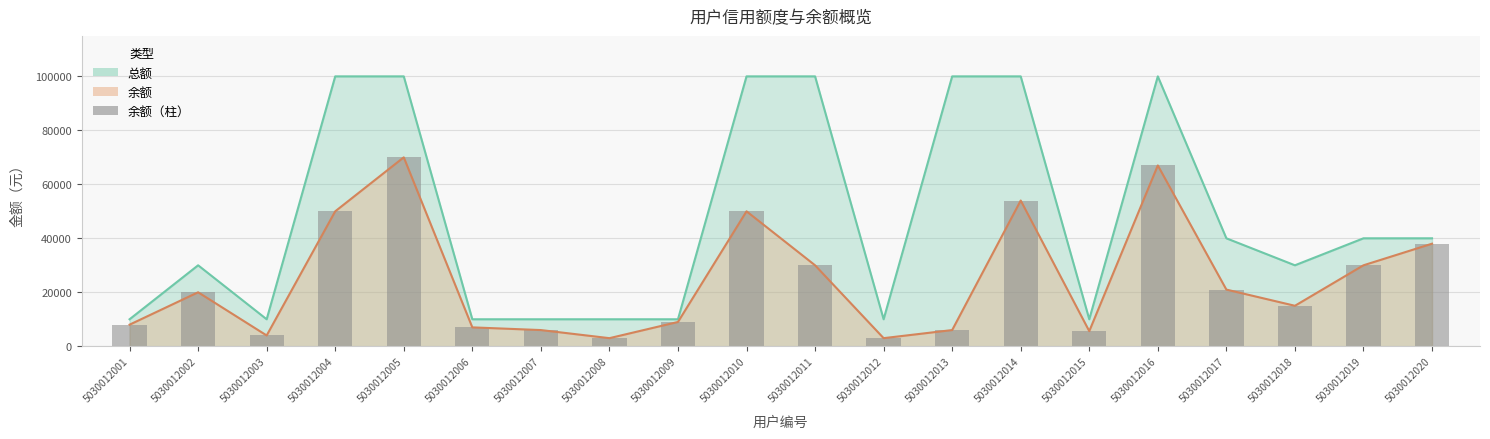

The chart shows a value of 32422 at 5030012002. True or false?

False